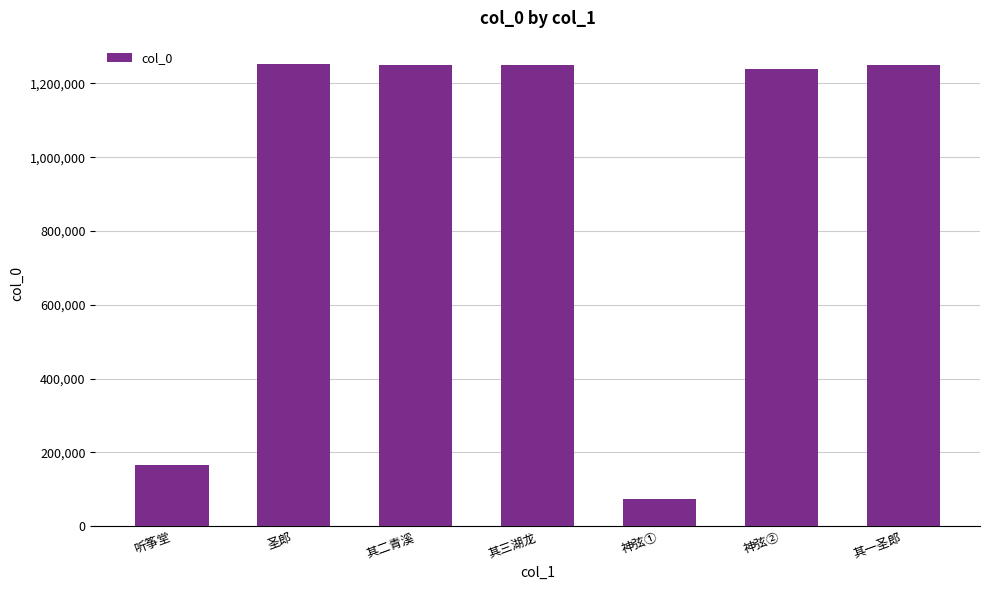

What is the greatest value displayed?

1253134